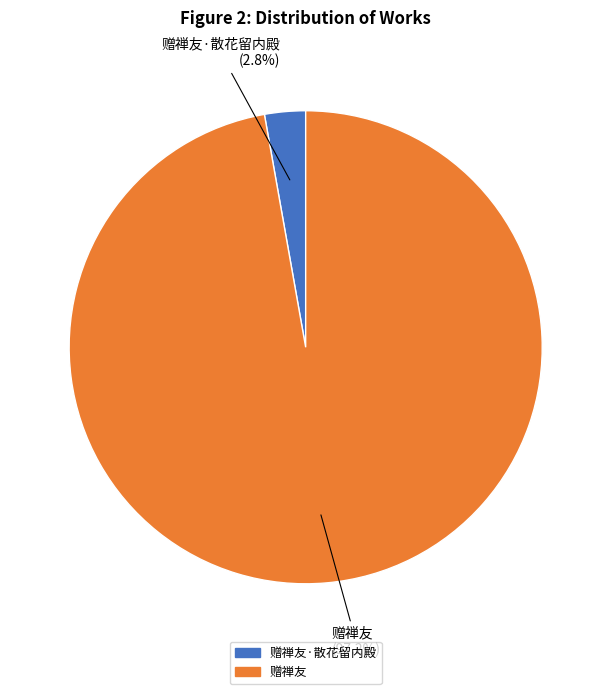

Is there any slice that represents more than half of the pie?

Yes